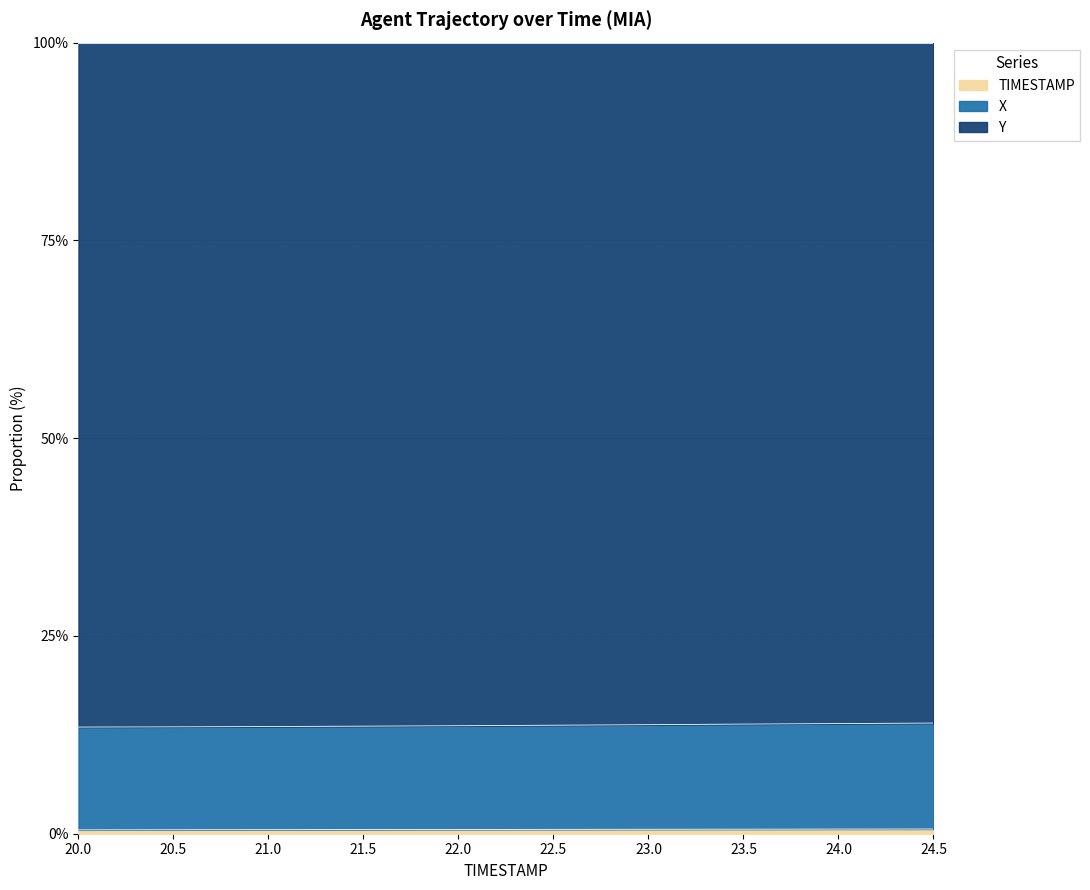

What is the label of the 6th point from the right?

22.0